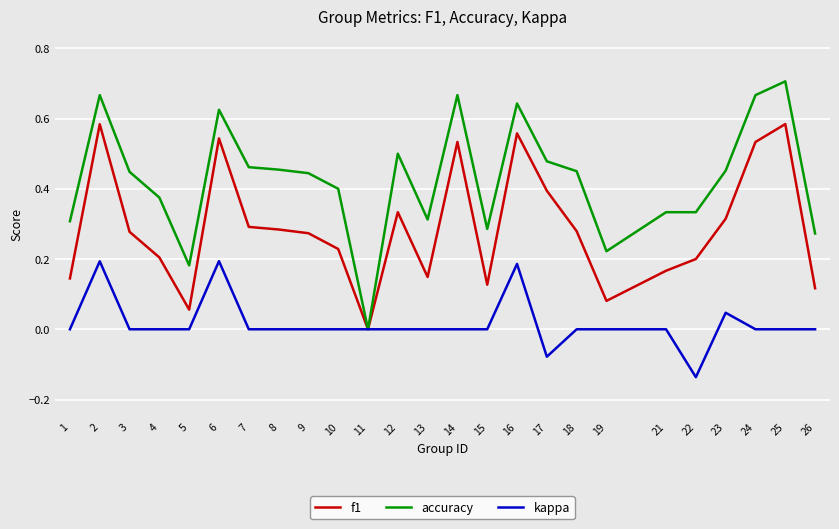

Rank the series by their maximum value, from lowest to highest.

kappa, f1, accuracy